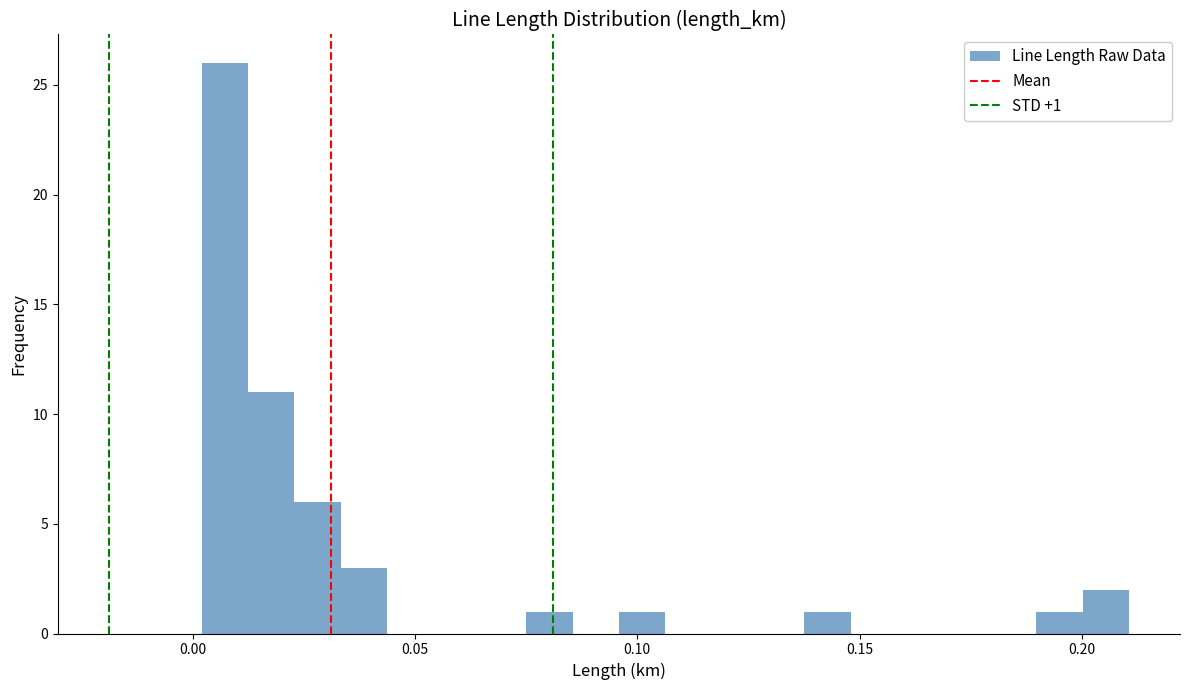

Read against the x-axis, roughly where is the centre of the tallest bar?

0.005